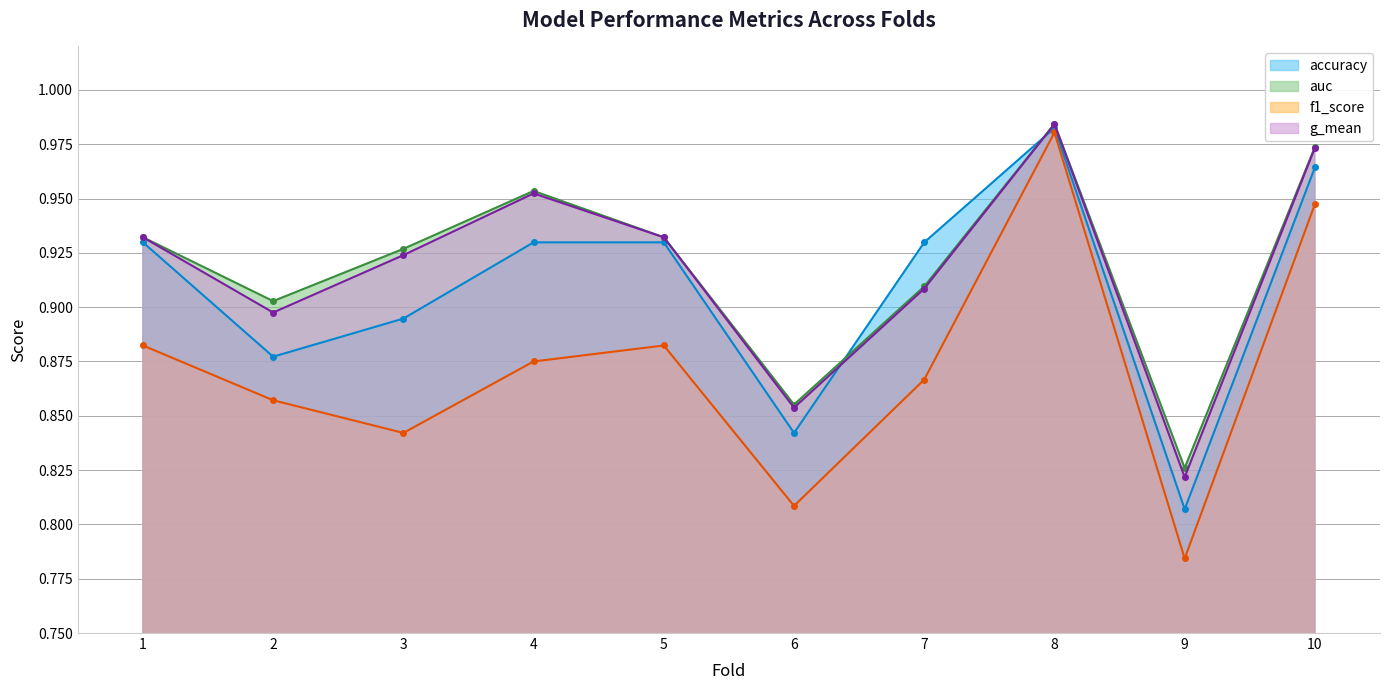

Reading left to right, extract all data points from this chart.

accuracy: 0.9	0.9	0.9	0.9	0.9	0.8	0.9	1.0	0.8	1.0
auc: 0.9	0.9	0.9	1.0	0.9	0.9	0.9	1.0	0.8	1.0
f1_score: 0.9	0.9	0.8	0.9	0.9	0.8	0.9	1.0	0.8	0.9
g_mean: 0.9	0.9	0.9	1.0	0.9	0.9	0.9	1.0	0.8	1.0